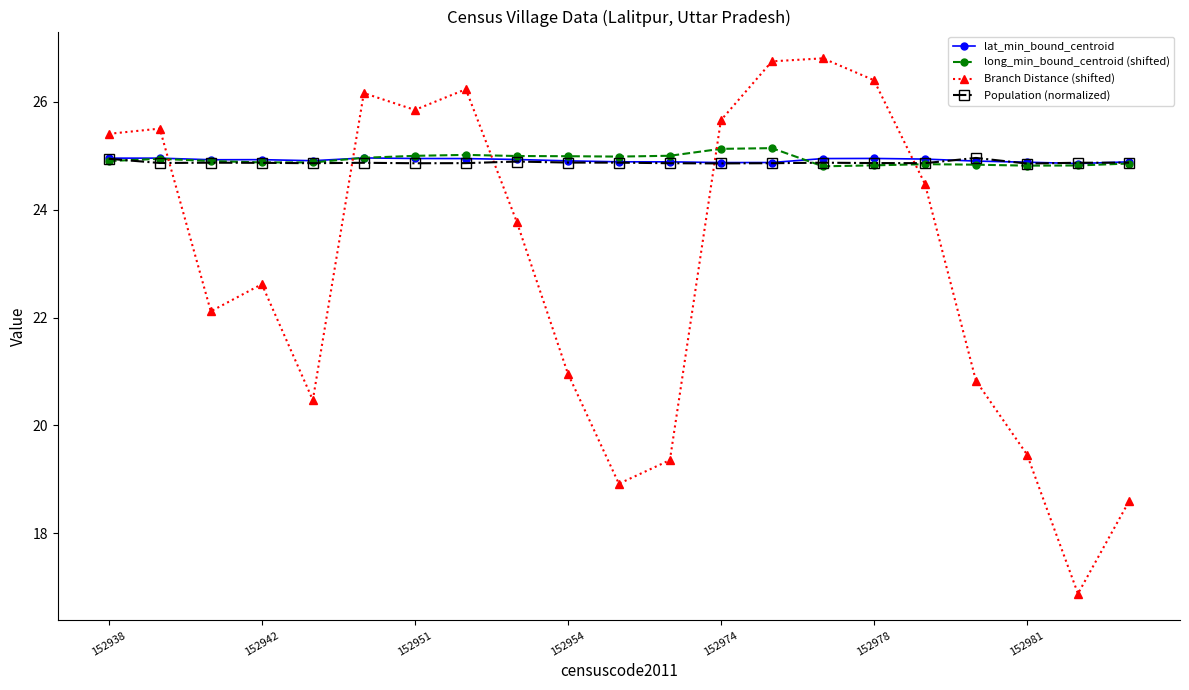

True or false: Branch Distance (shifted) and lat_min_bound_centroid intersect in this chart.

True